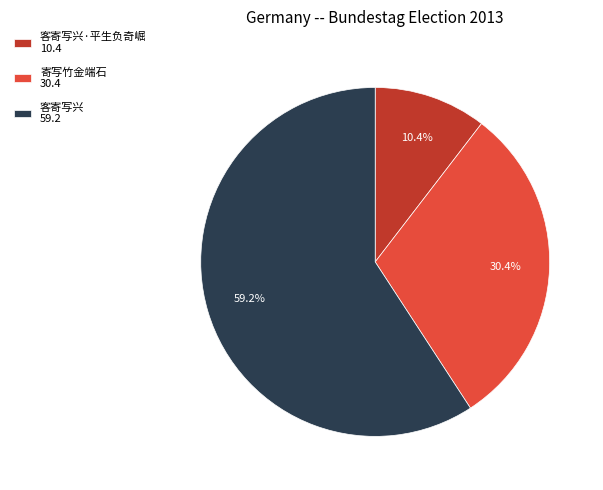

Rank the categories by value from lowest to highest.

客寄写兴·平生负奇崛 10.4, 寄写竹金端石 30.4, 客寄写兴 59.2